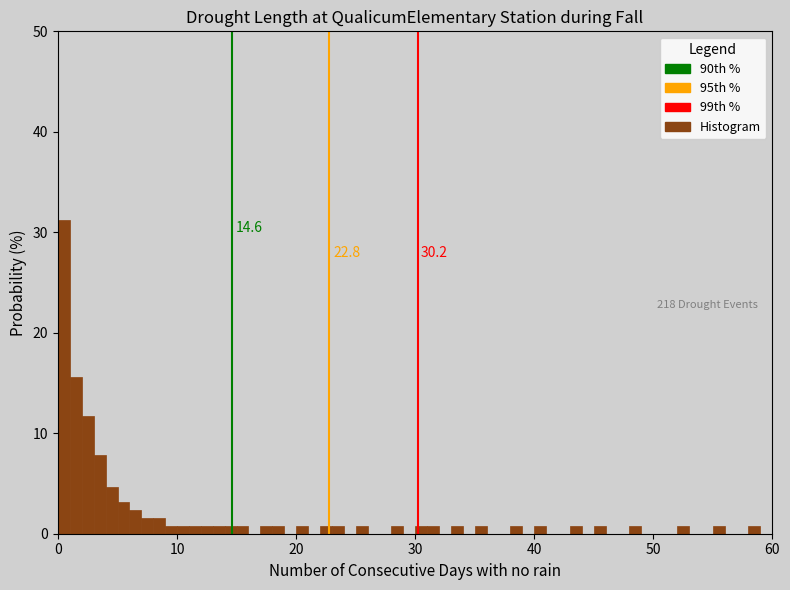

Around what value on the x-axis is the tallest bar? Give the approximate position of its centre, as read against the axis.

1